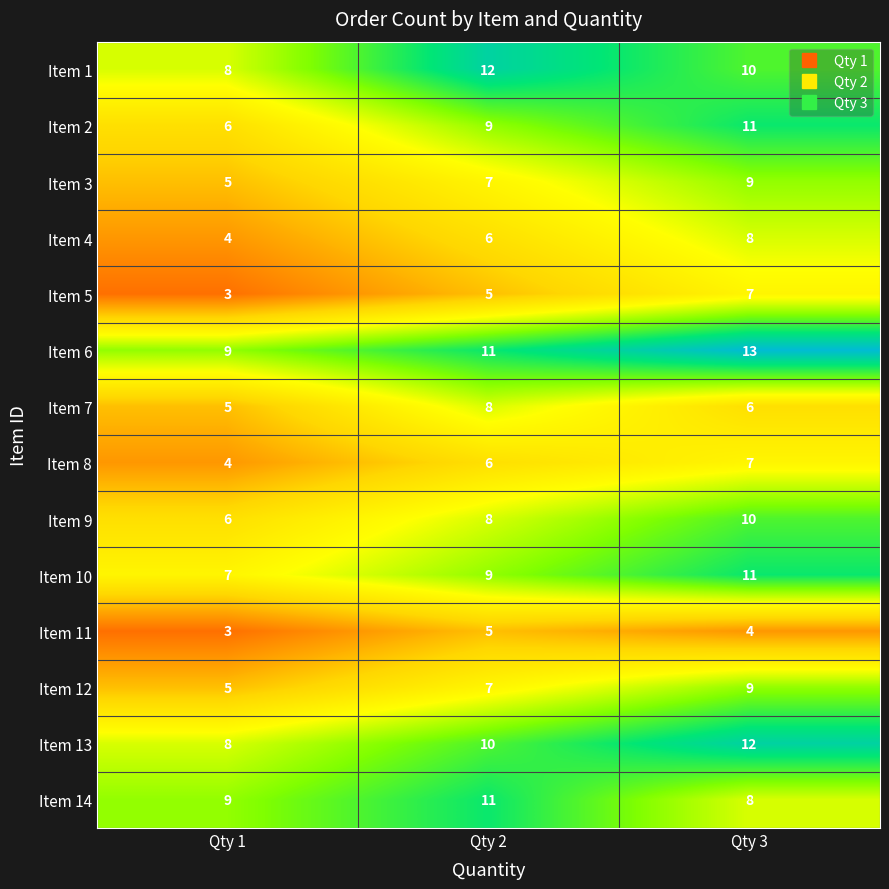

How many Item 3 values are between 5 and 9?

3